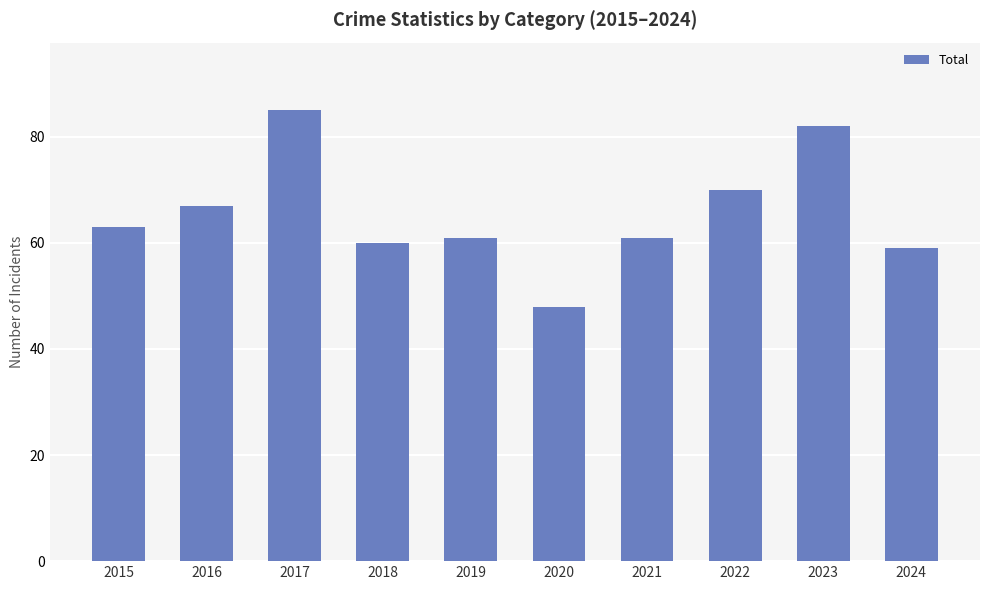

Reading right to left, extract all data points from this chart.

59	82	70	61	48	61	60	85	67	63